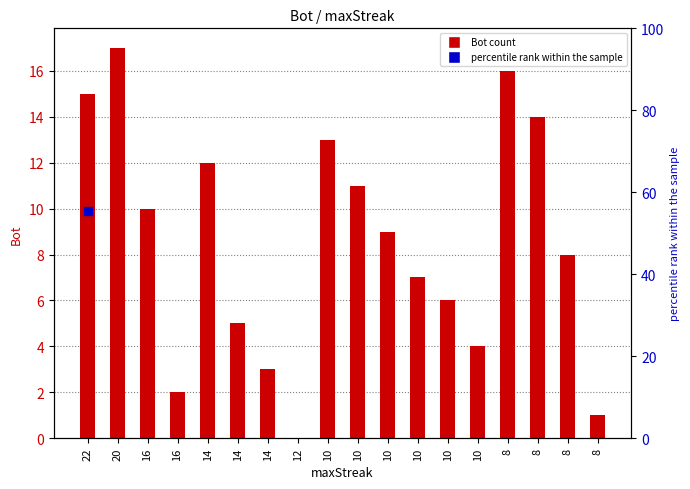

What is the ratio of the value at 10 to the value at 16?

2.0